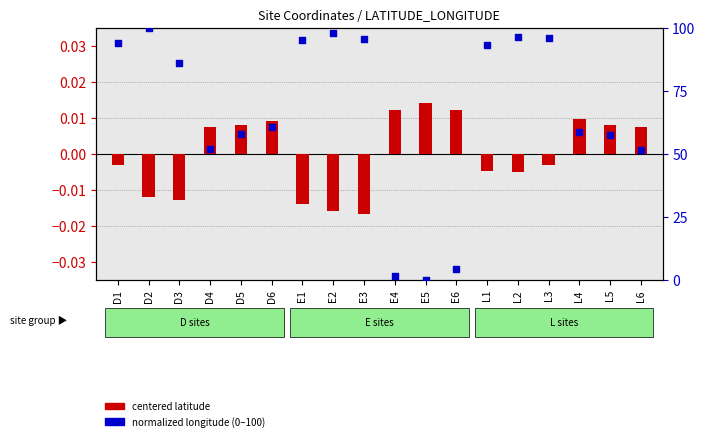

What are all the series names shown in the legend?

centered latitude, normalized longitude